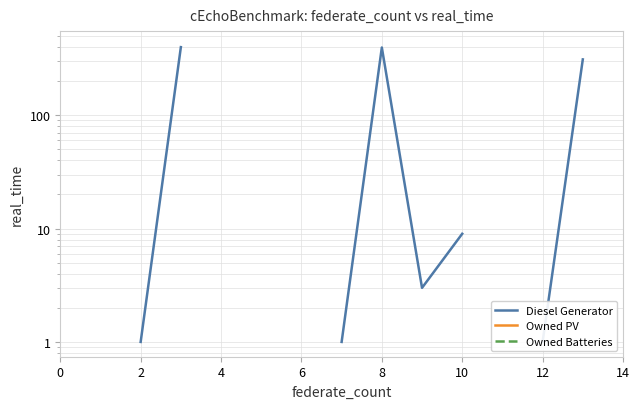

At 4, list the series in order from smallest to largest.

Diesel Generator, Owned PV, Owned Batteries